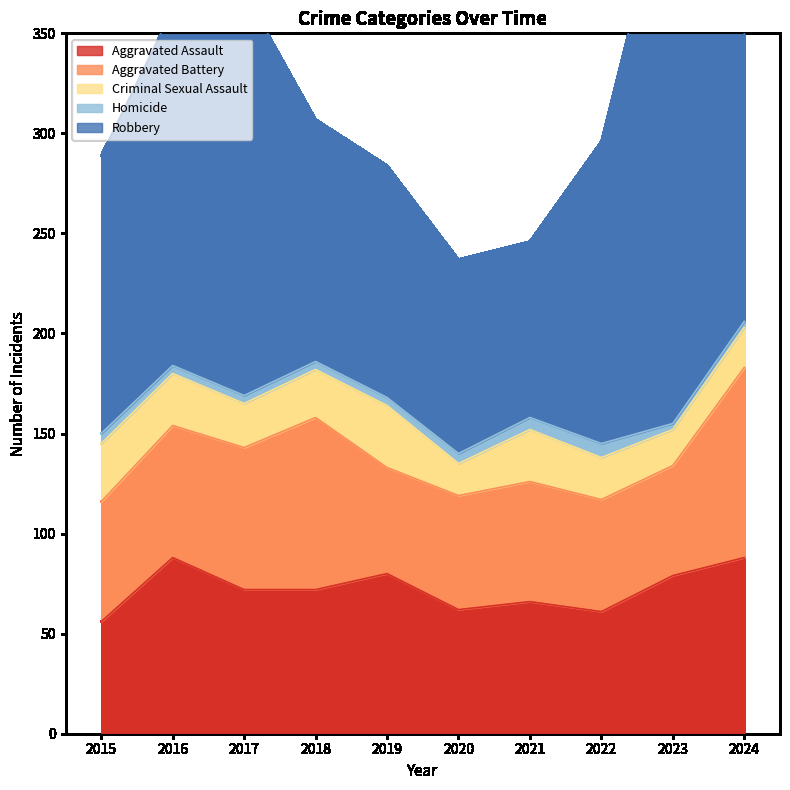

True or false: Criminal Sexual Assault has more than 1 points higher than both neighbors.

True